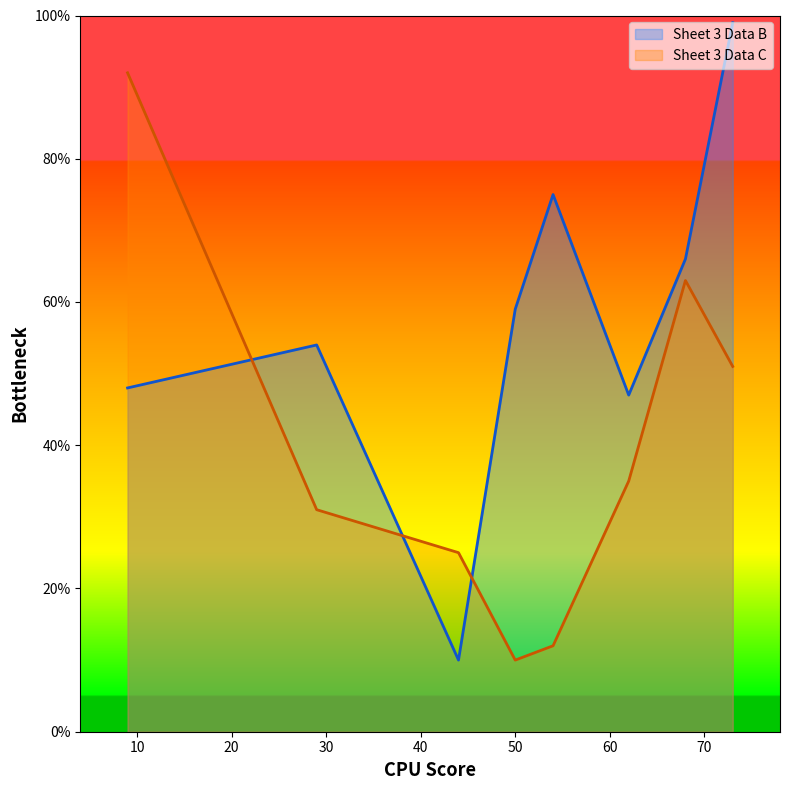

Is it true that Sheet 3 Data C equals 86 at 68?

False